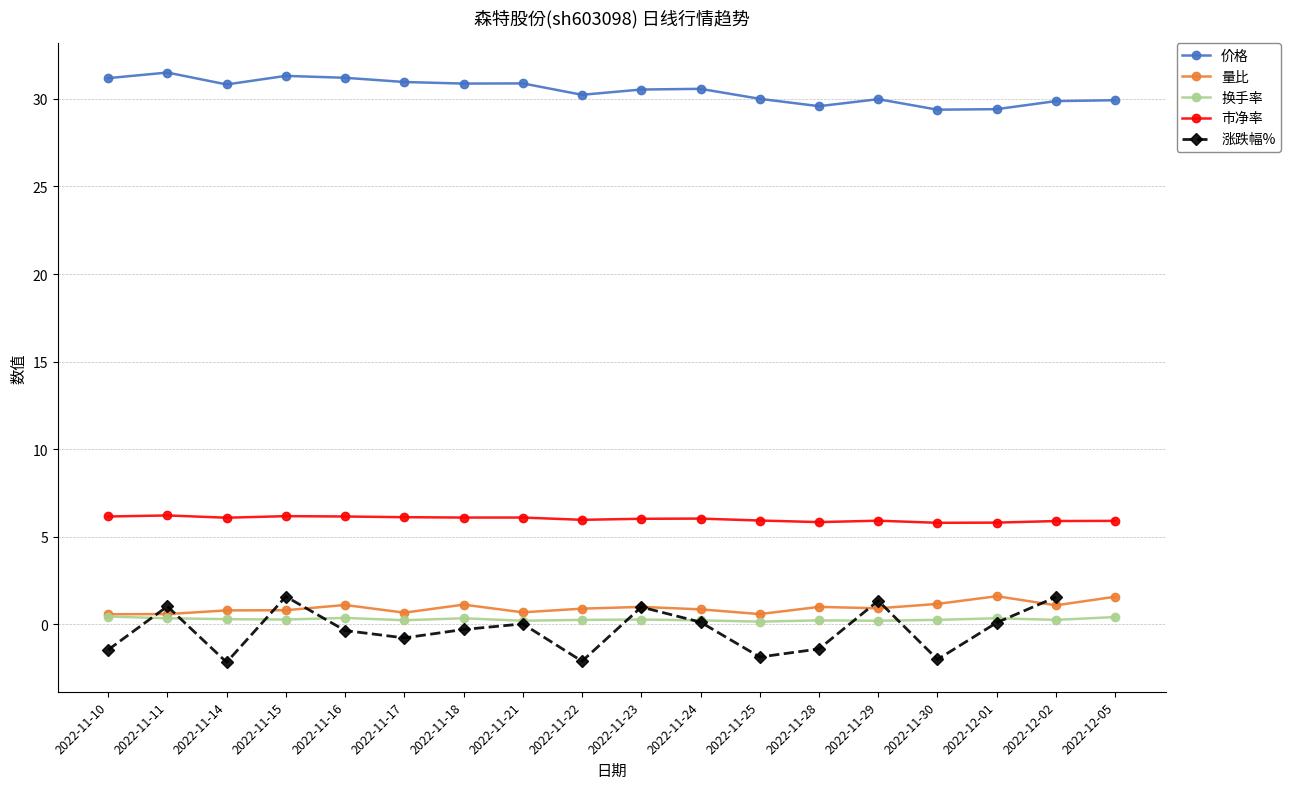

At which category does 价格 reach its first local valley?

2022-11-14